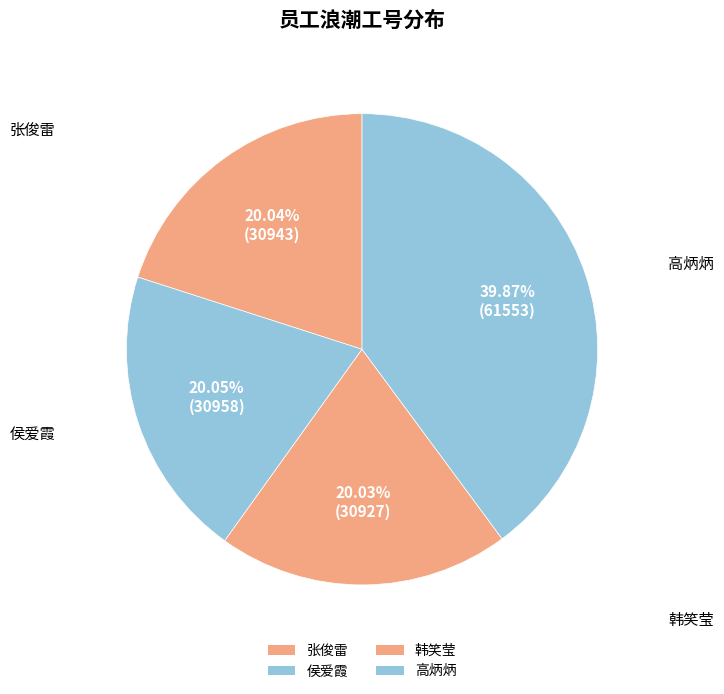

Count the number of slices in the pie.

4